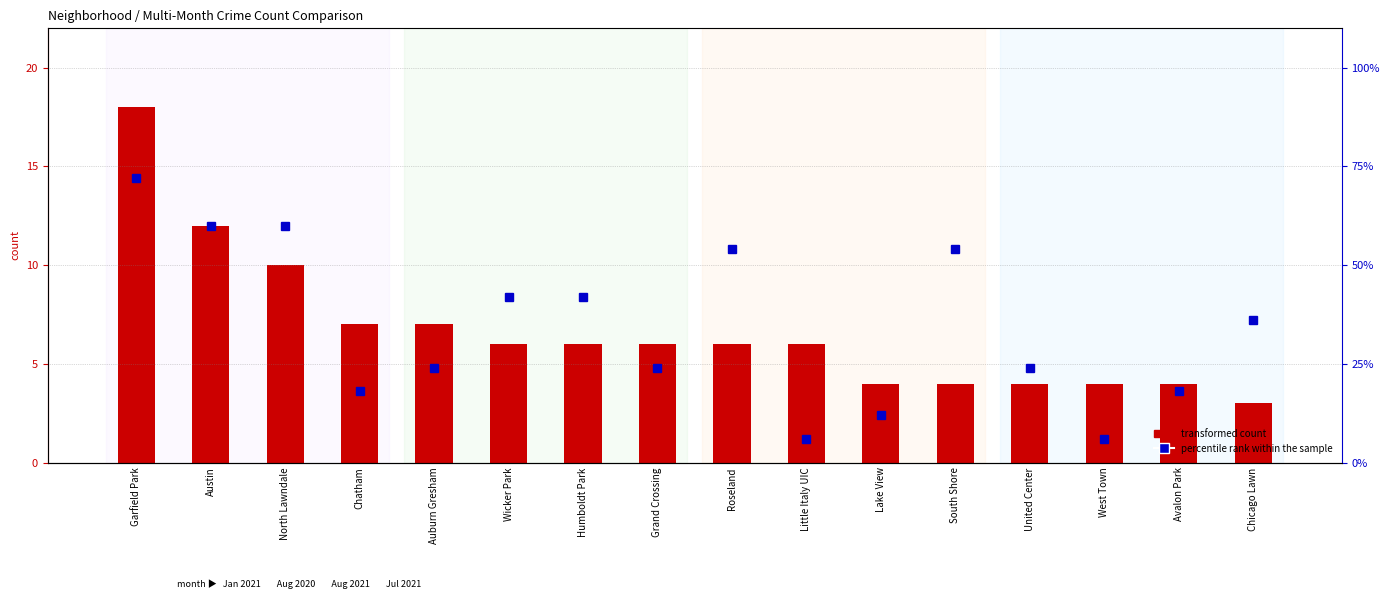

At which label does percentile rank within the sample first exceed 36?

Garfield Park